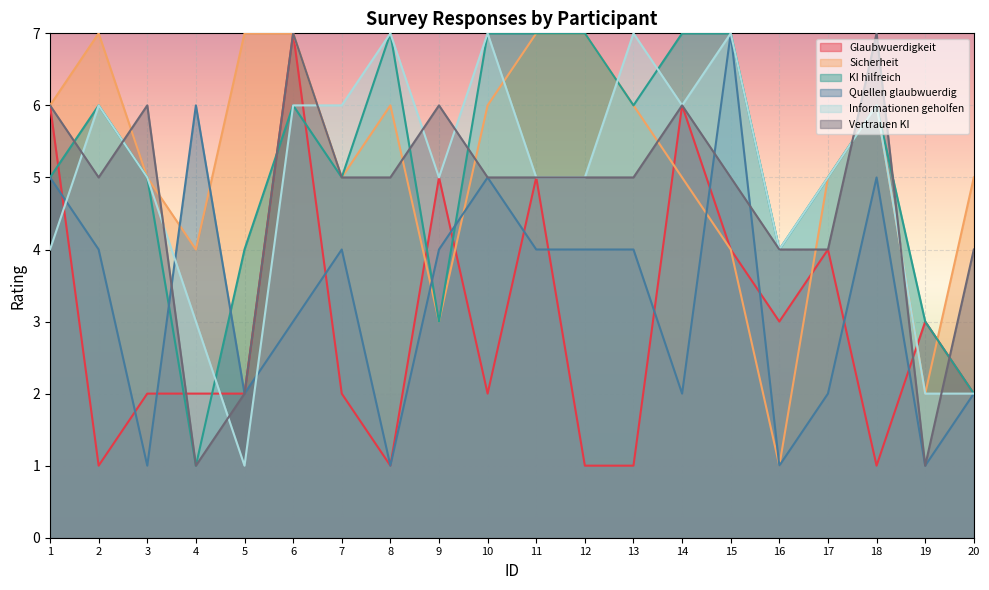

What is the spread (max minus min) of values at 19?

2